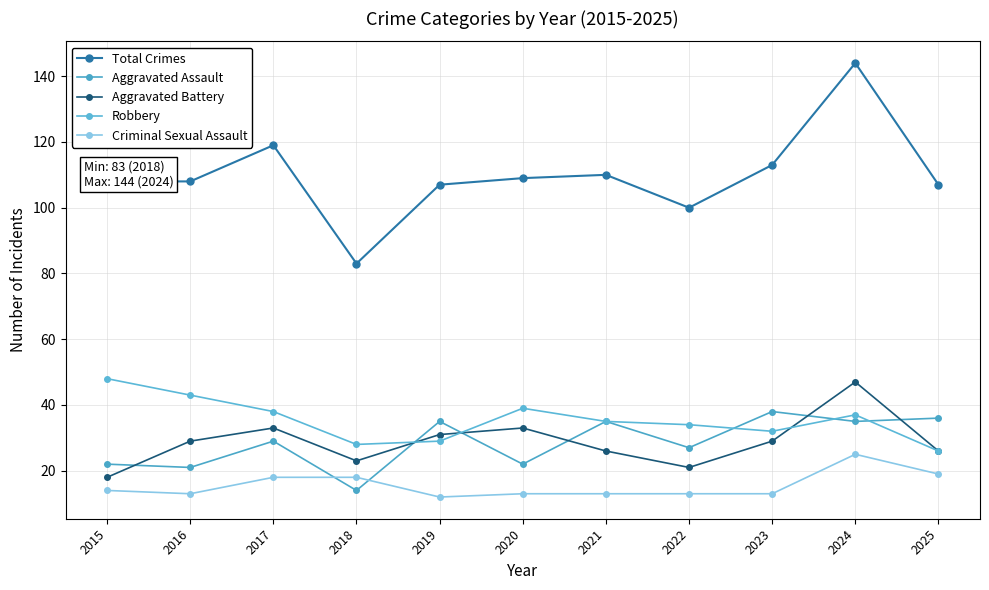

Reading left to right, extract all data points from this chart.

Total Crimes: 108	108	119	83	107	109	110	100	113	144	107
Aggravated Assault: 22	21	29	14	35	22	35	27	38	35	36
Aggravated Battery: 18	29	33	23	31	33	26	21	29	47	26
Robbery: 48	43	38	28	29	39	35	34	32	37	26
Criminal Sexual Assault: 14	13	18	18	12	13	13	13	13	25	19